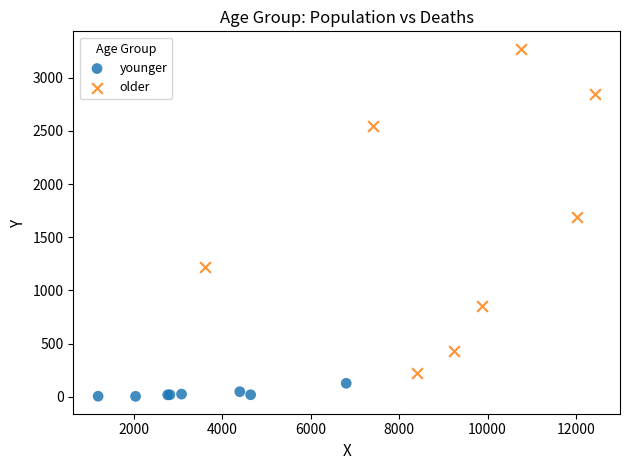

Which series has the widest spread of Y values?

older